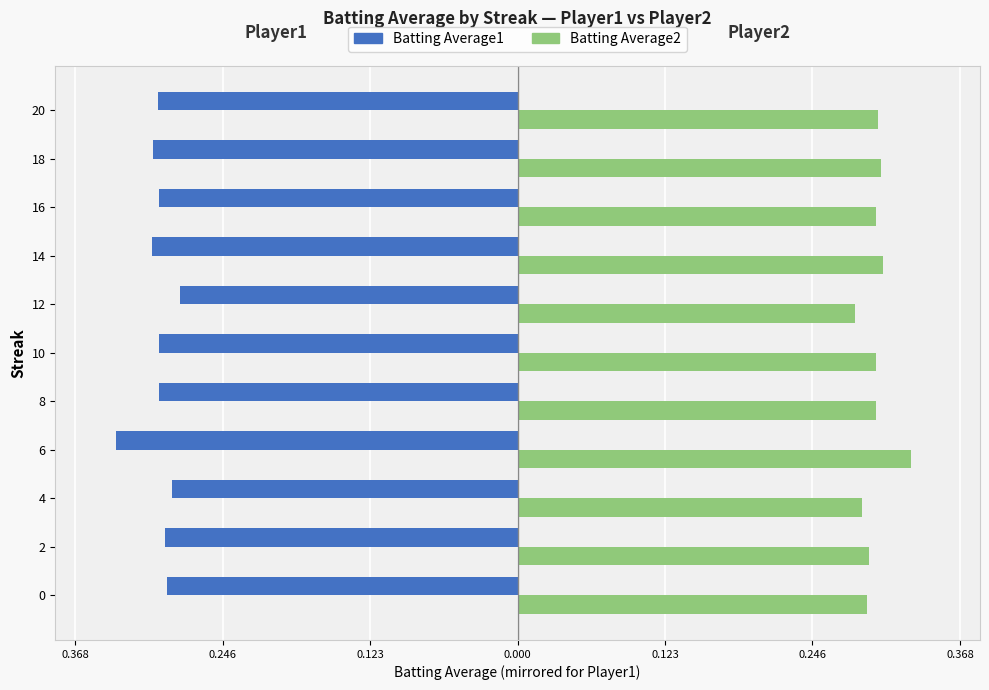

What are all the series names shown in the legend?

Batting Average1, Batting Average2